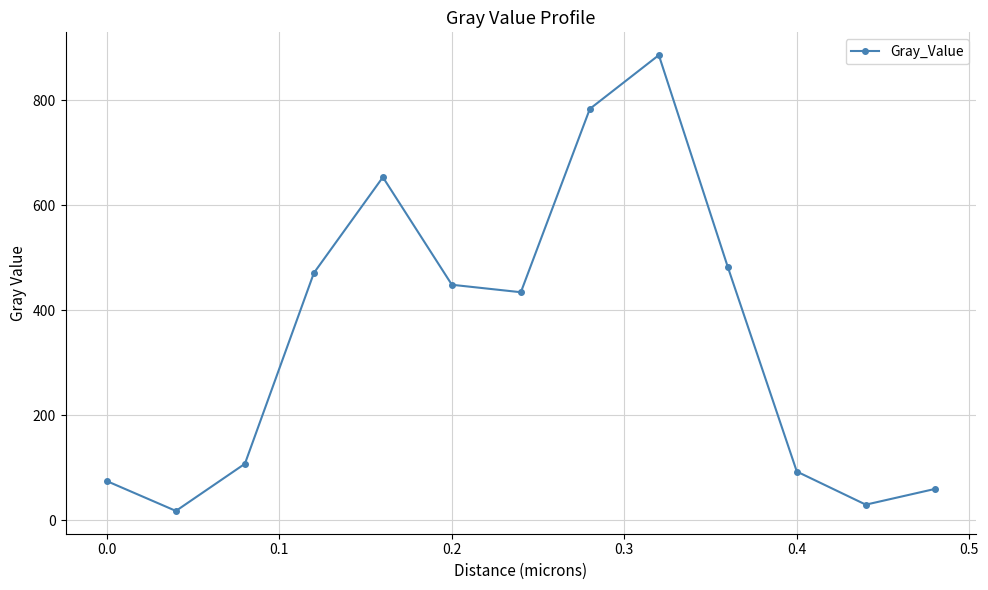

What is the greatest value displayed?

886.2